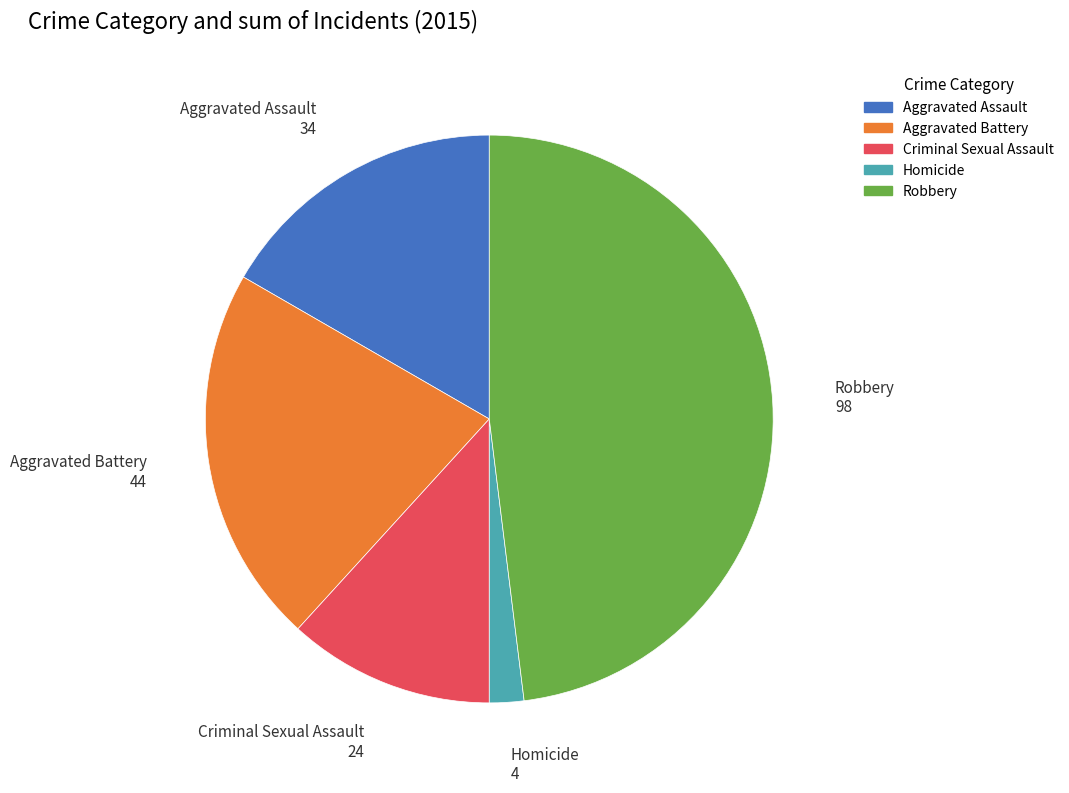

Rank the categories by value from lowest to highest.

Homicide, Criminal Sexual Assault, Aggravated Assault, Aggravated Battery, Robbery